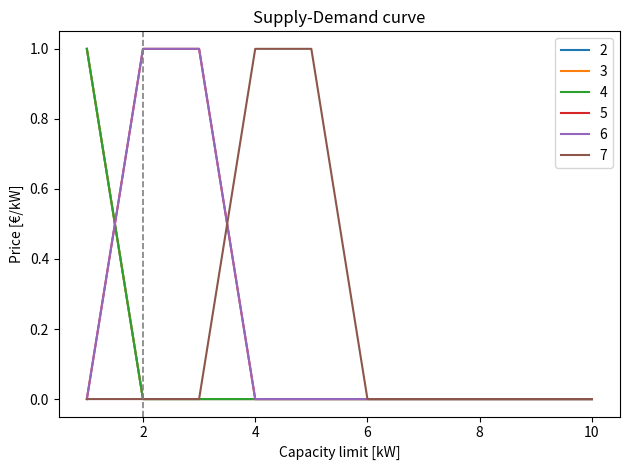

Does the chart display data point markers on the line(s)?

No